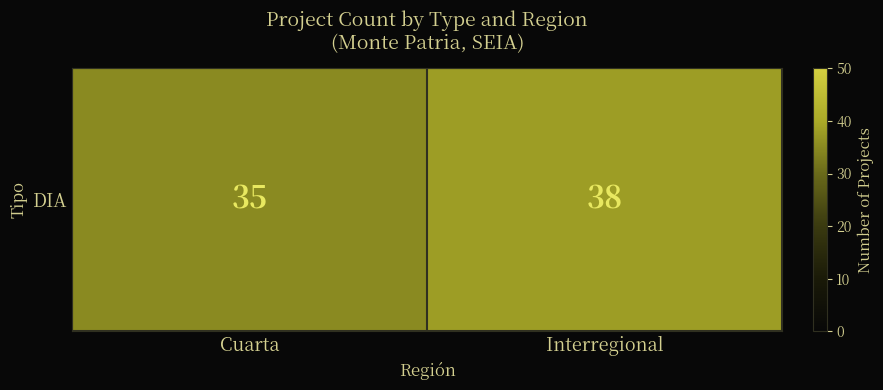

What is the approximate value at Cuarta?

35